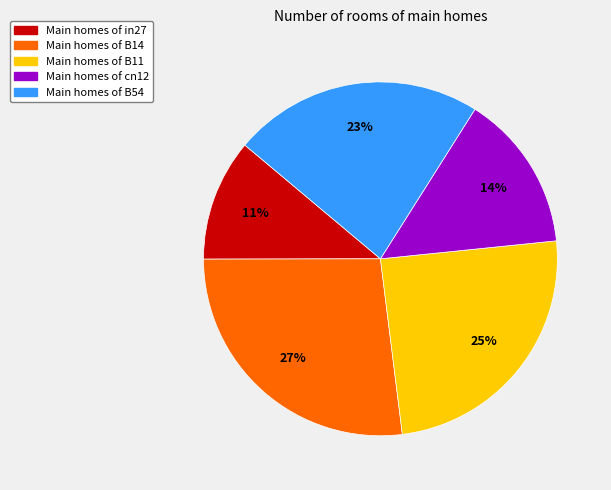

Count the number of slices in the pie.

5